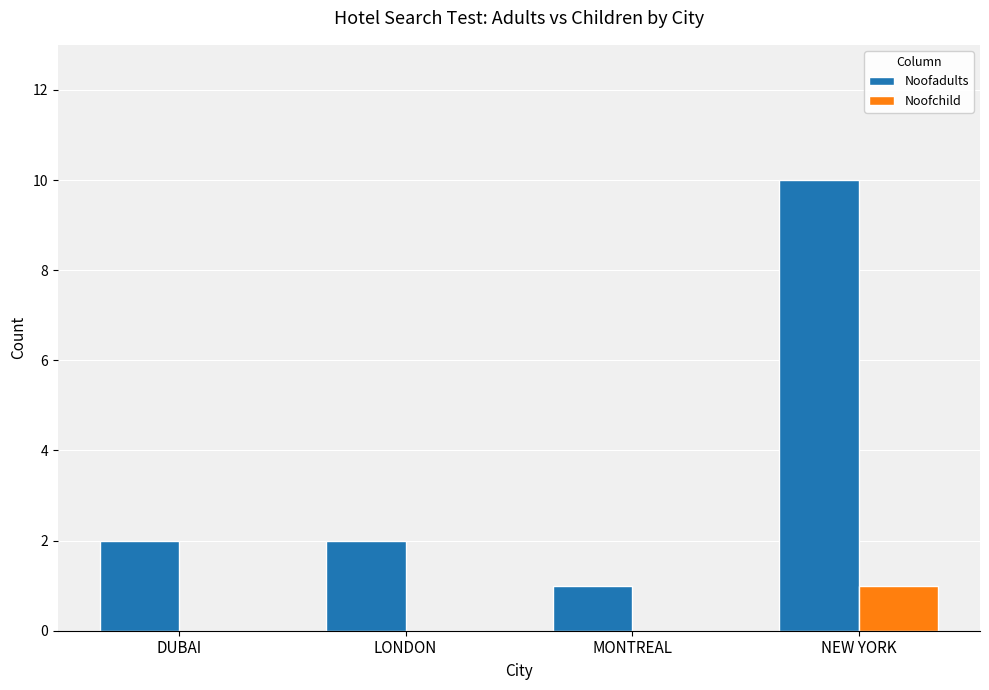

What is the sum of all Noofadults values?

15